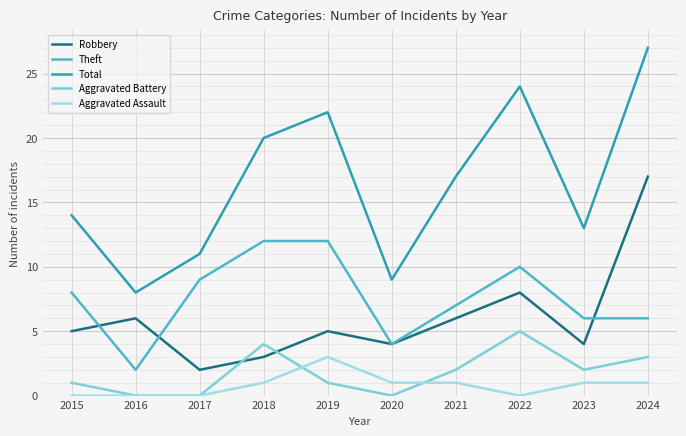

True or false: Robbery and Total cross at least once.

False